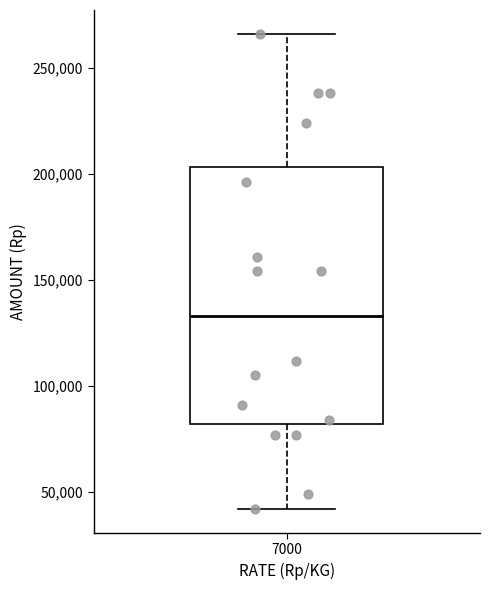

Transcribe this box plot: give where the median line is, the range the box spans, and where the two whiskers end, as read against the y-axis. The values are not printed on the chart, so give them approximately, as read against the axis.

median 135000, box 80000 to 205000, whiskers 40000 to 265000